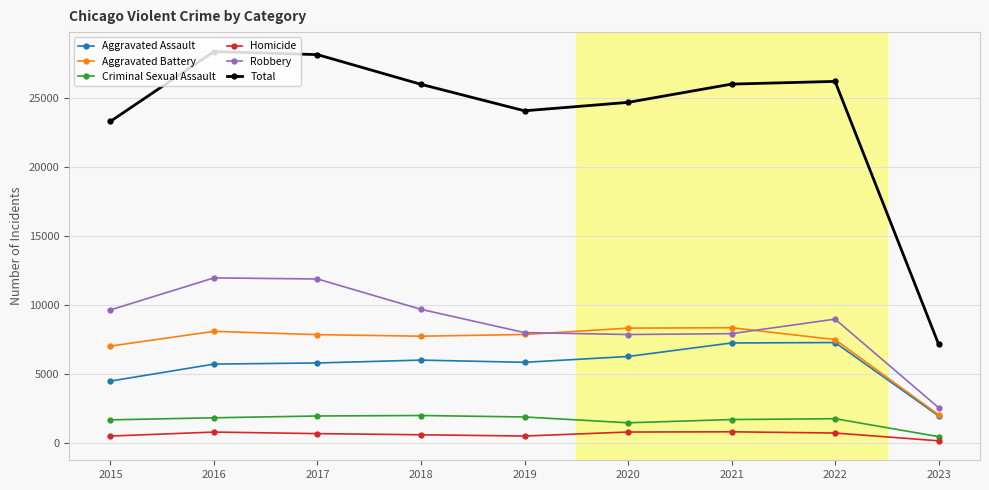

True or false: Robbery and Homicide intersect in this chart.

False